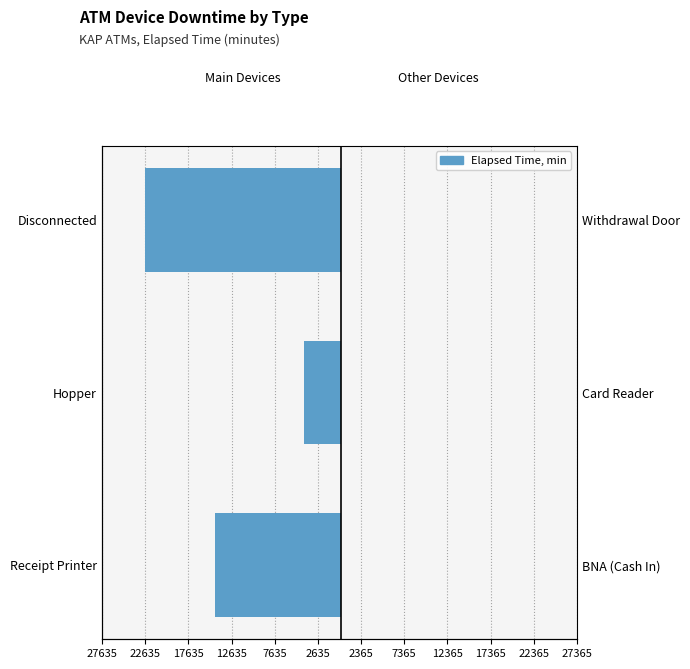

How many positive values does the Right Side series have?

1